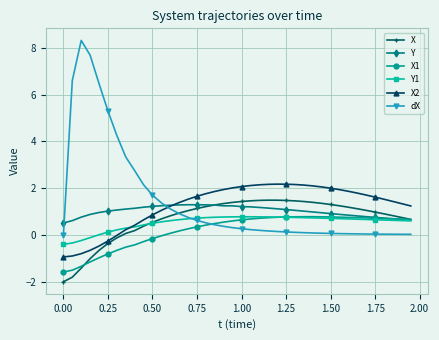

What is the greatest value displayed?

8.3